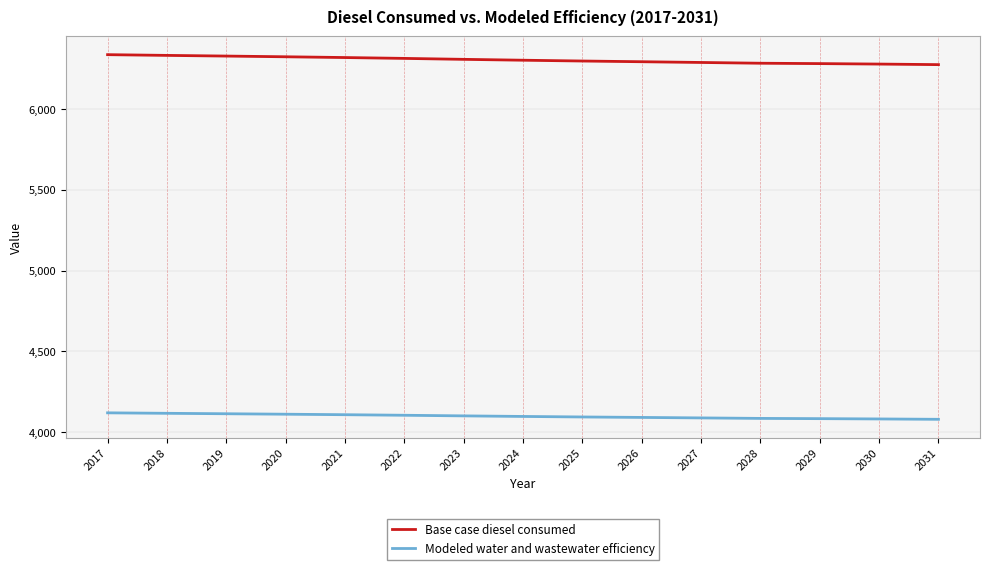

At how many categories does at least one series exceed 4975?

15